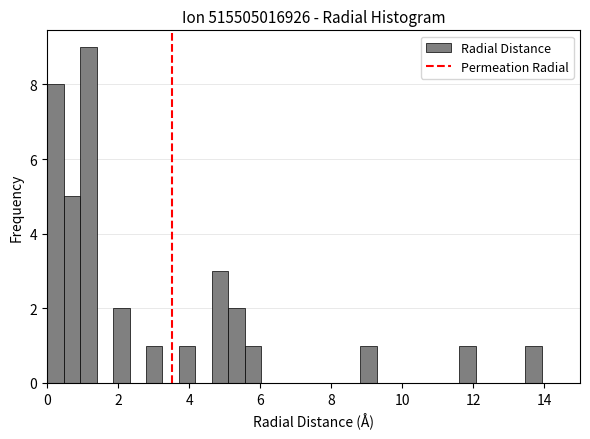

Around what value on the x-axis is the tallest bar? Give the approximate position of its centre, as read against the axis.

1.2